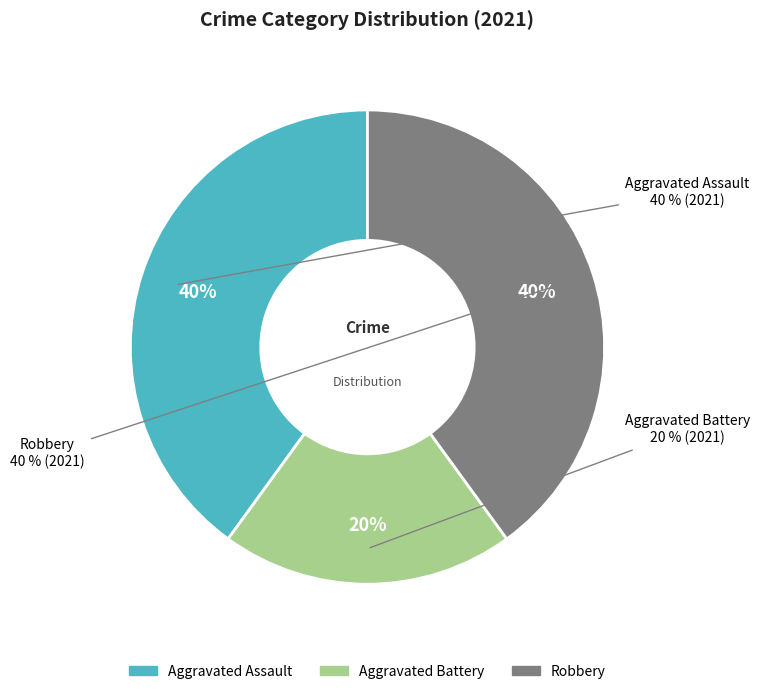

Which category has the smallest portion of the pie?

Aggravated Battery